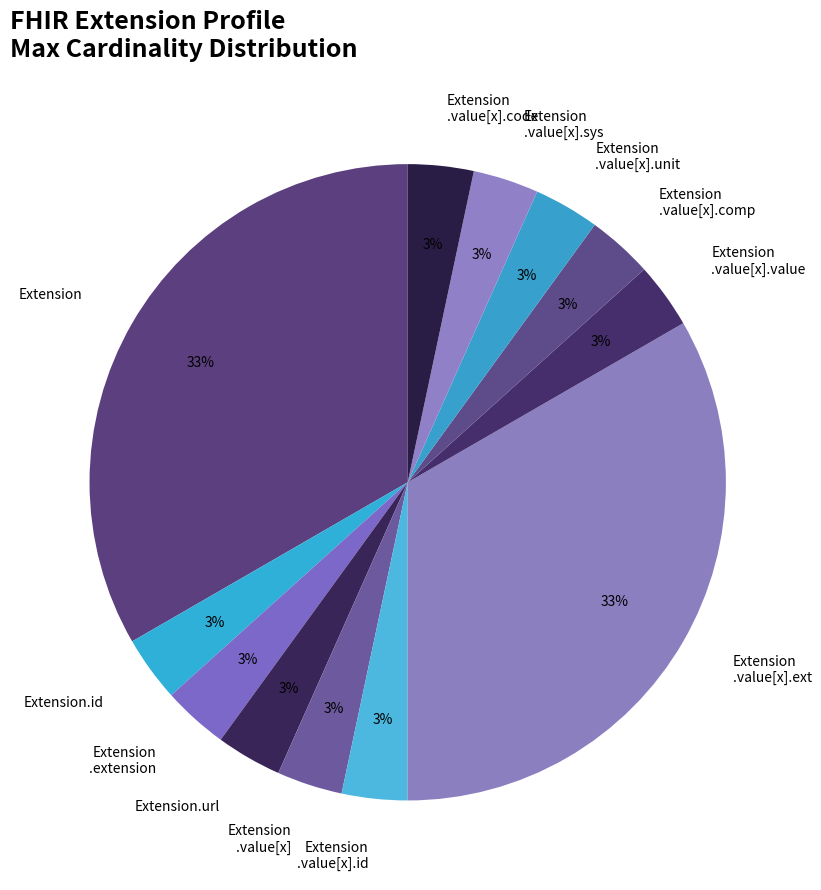

How many slices are in this pie chart?

12